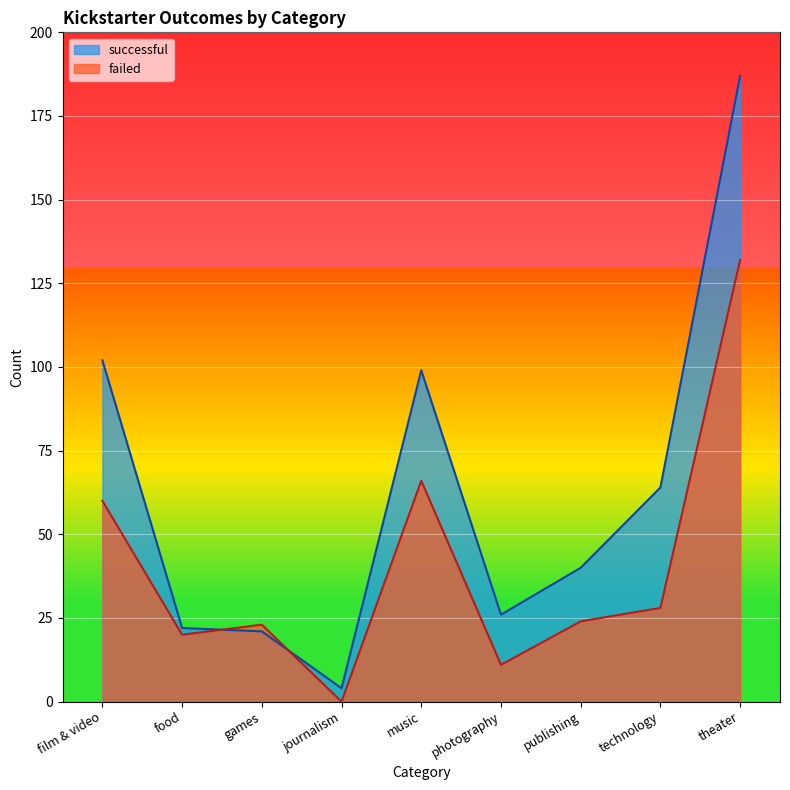

How many times do successful and failed cross each other?

2